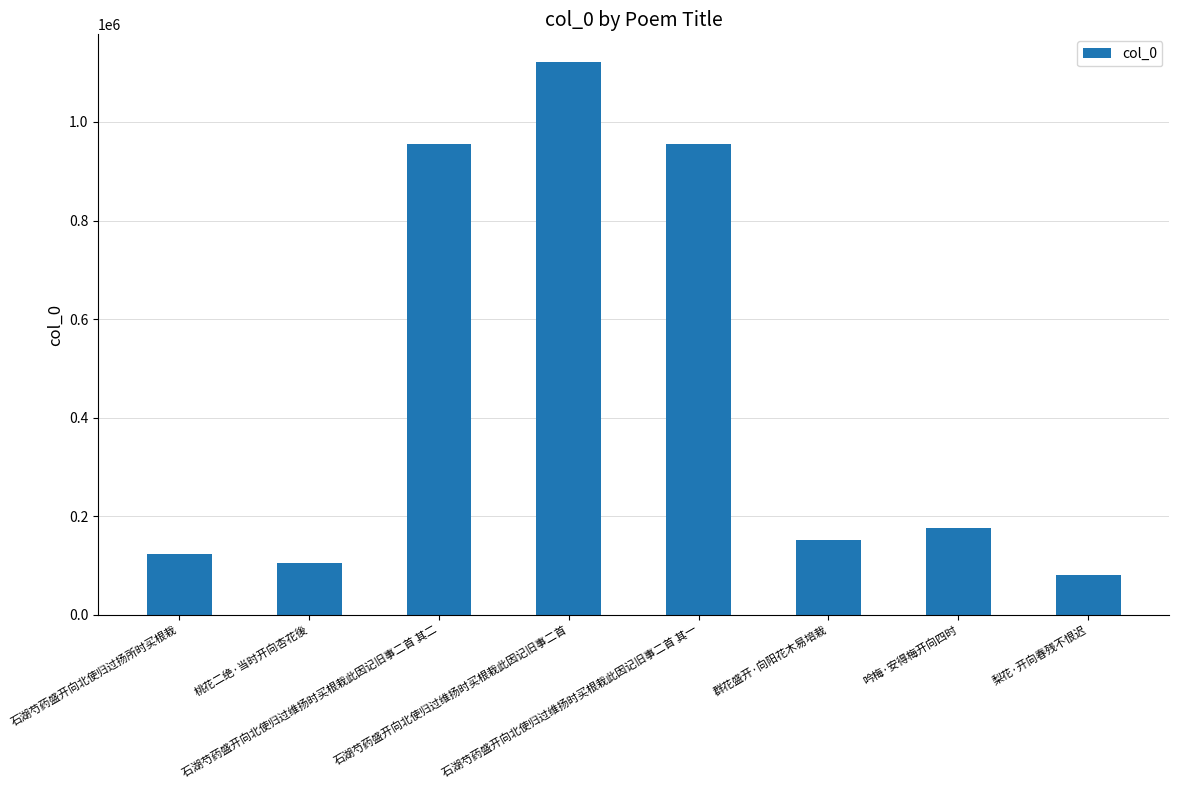

What is the minimum value shown in the chart?

80698